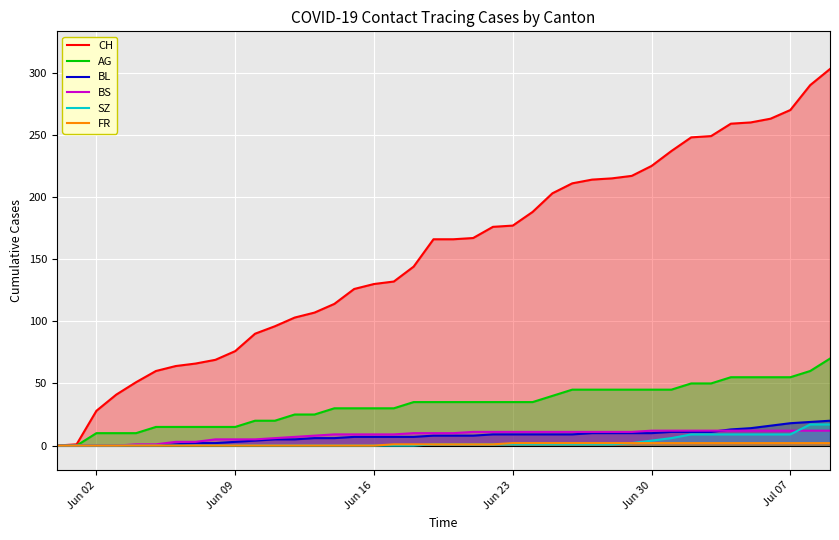

How many values in the BL series exceed 8?

18